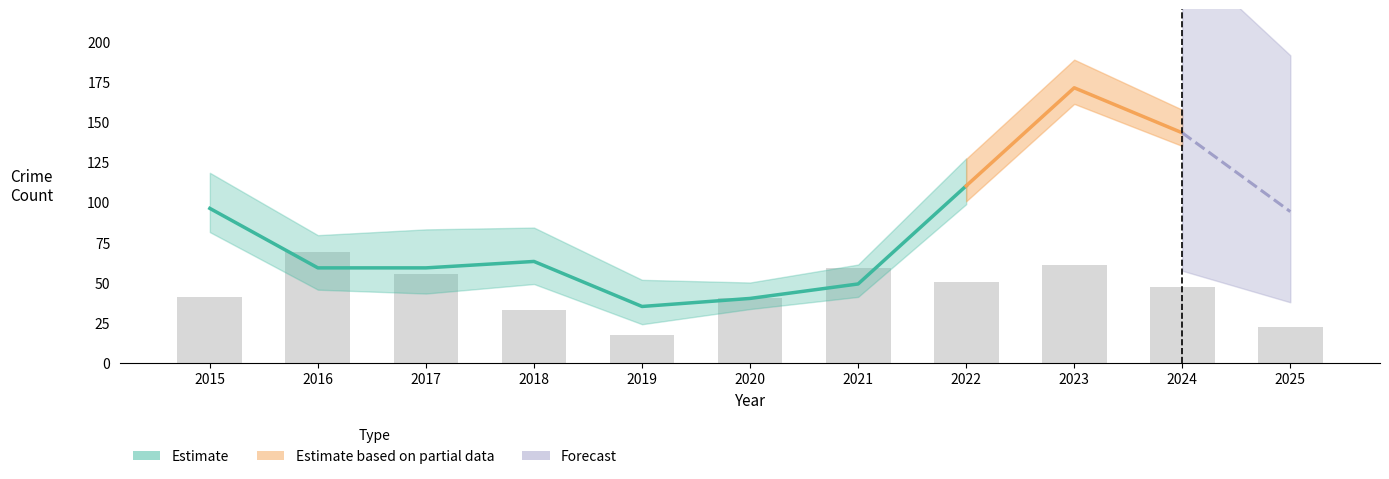

What is the difference between the maximum and minimum values?

52